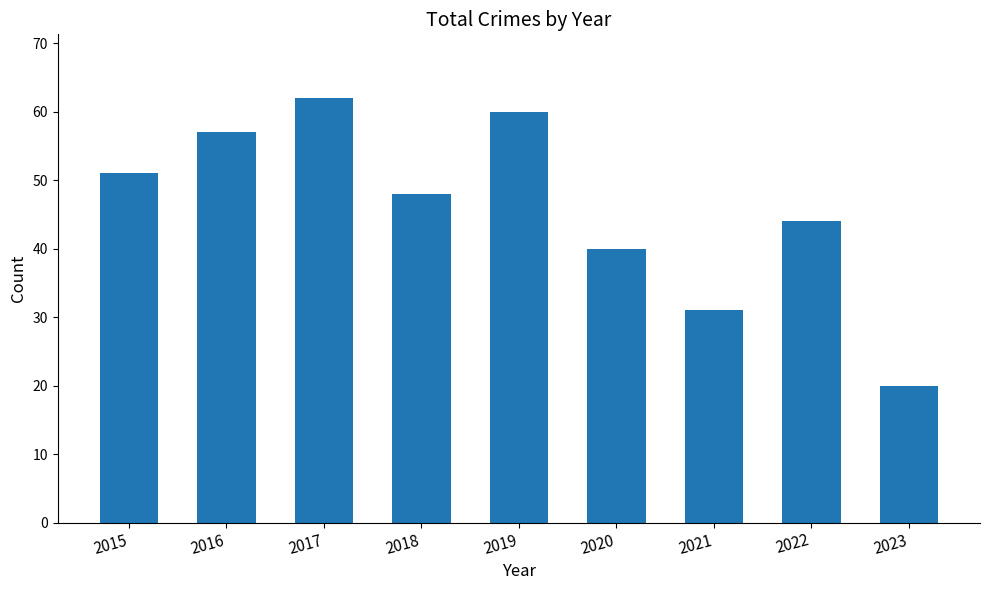

Rank the categories by value from lowest to highest.

2023, 2021, 2020, 2022, 2018, 2015, 2016, 2019, 2017